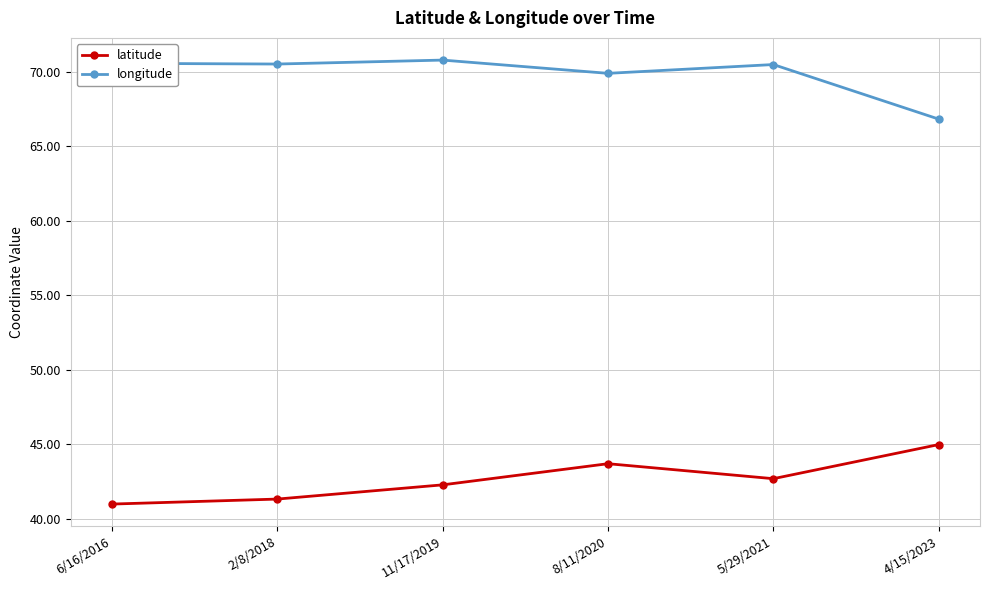

What is the minimum value for latitude?

41.0